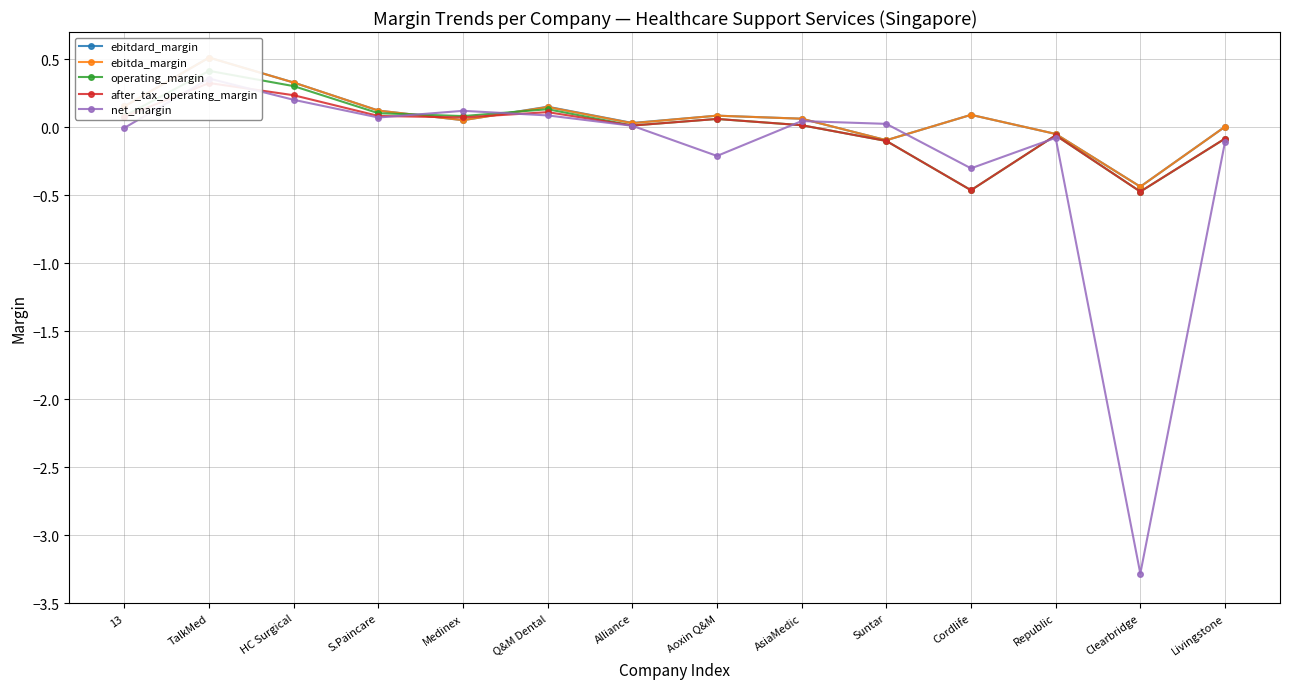

What is the spread (max minus min) of values at 13?

0.2